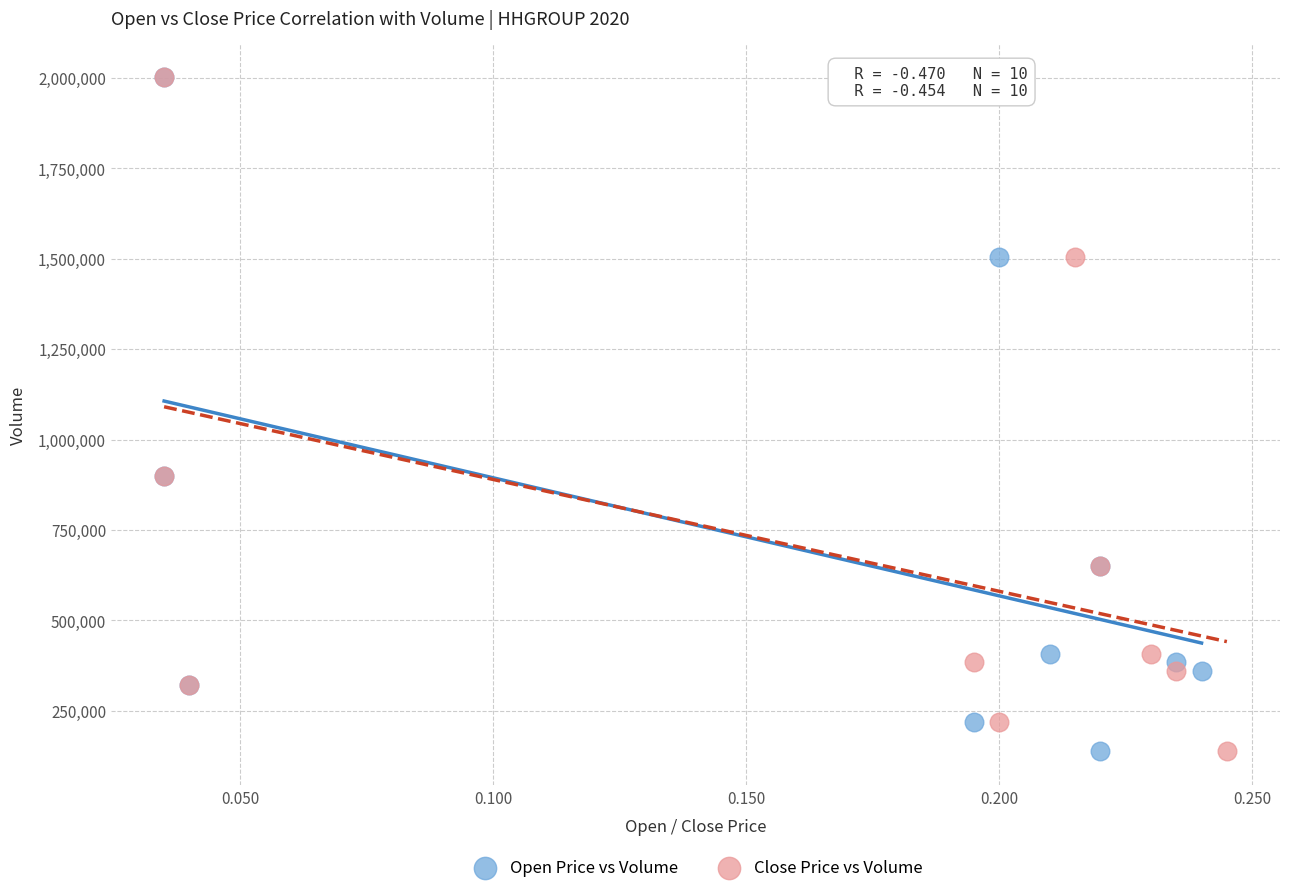

What are all the series names shown in the legend?

Open Price vs Volume, Close Price vs Volume